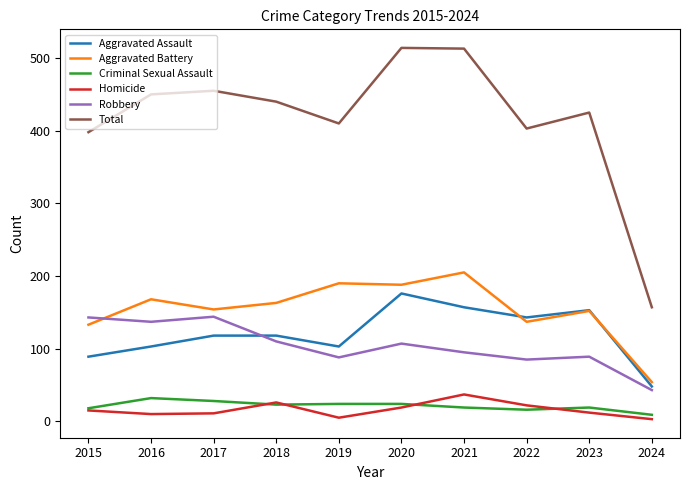

What is the difference between the Robbery values at 2019 and 2015?

55